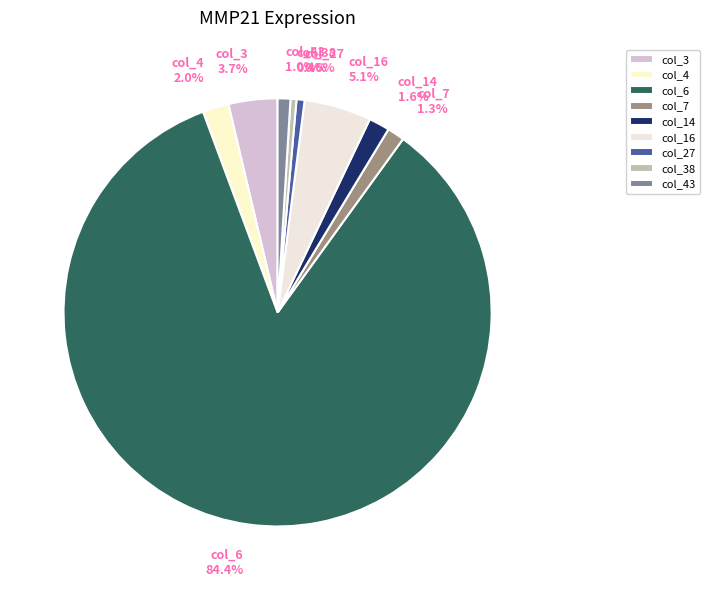

True or false: col_7 accounts for 10% of the total.

False